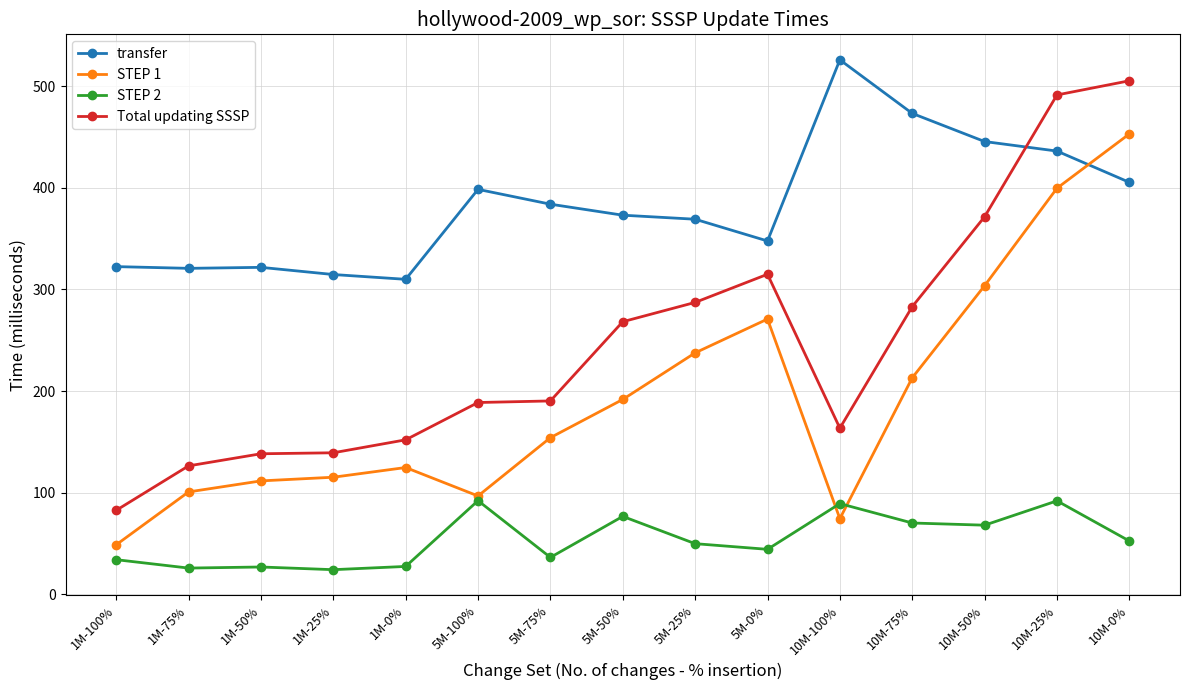

True or false: STEP 1 has more than 0 interior local peaks.

True